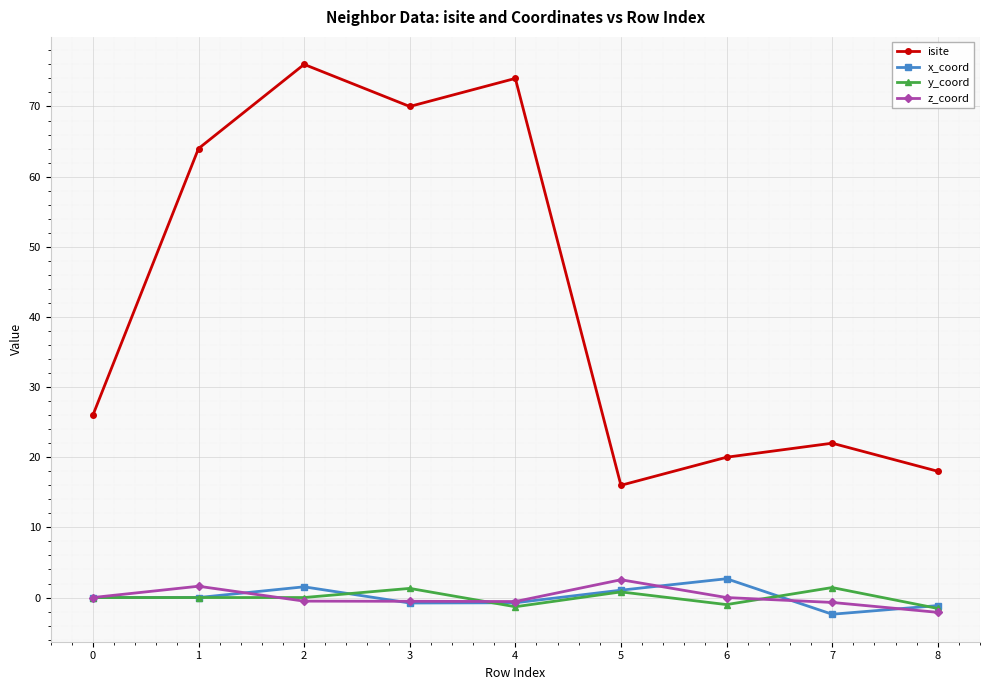

Where is the first local minimum for isite?

3